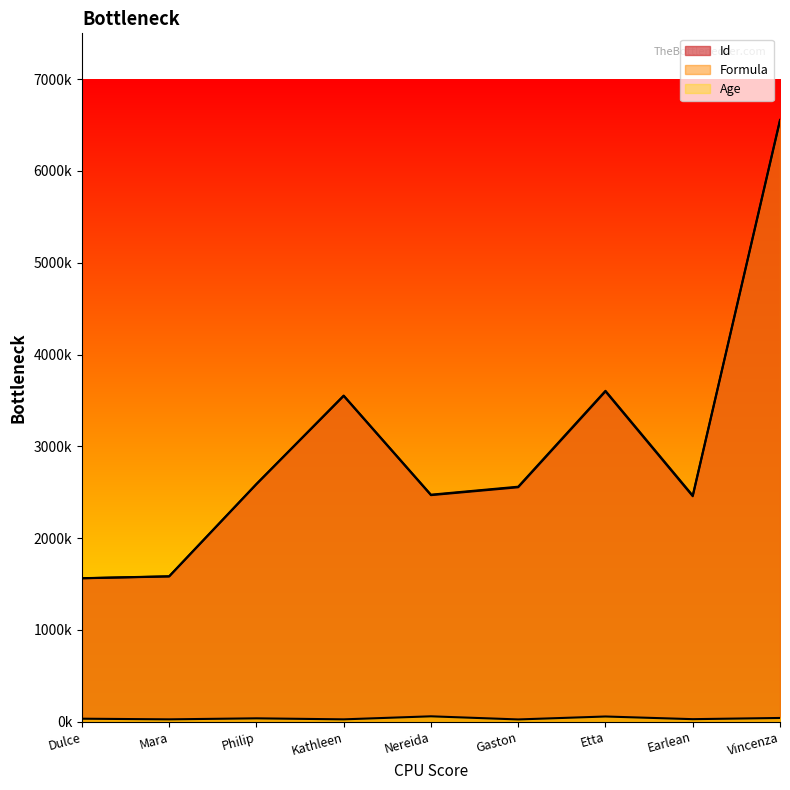

At which label does Age first exceed 32?

Philip